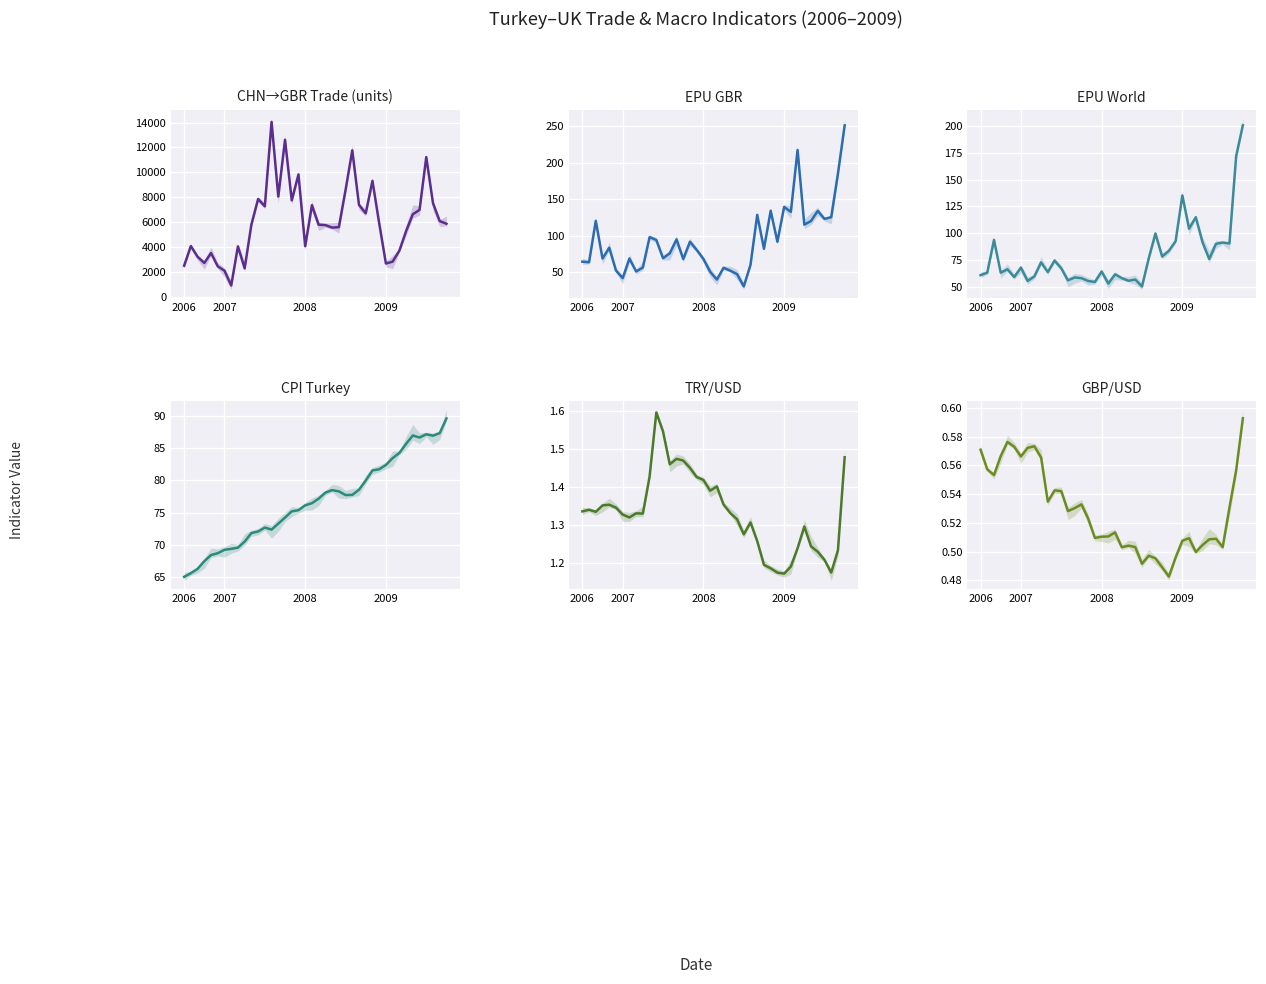

True or false: CHN_GBR has a value of 13655.9 at 24.

False